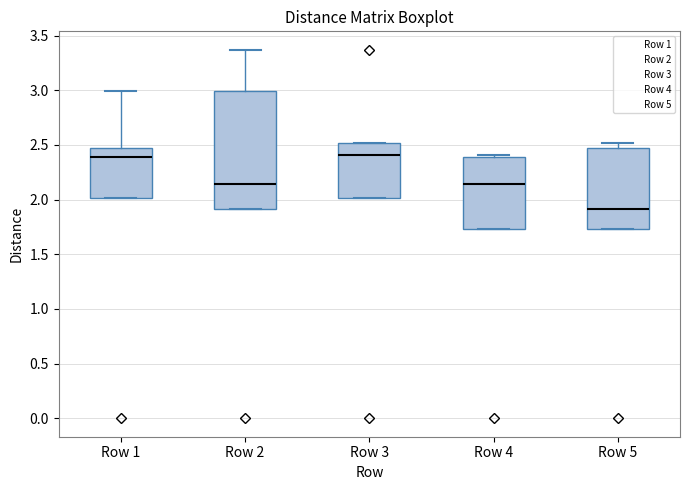

Reading left to right, transcribe this box plot: for each box, give where its median line is, the range the box spans, and where its two whiskers end, as read against the y-axis. The values are not printed on the chart, so give them approximately, as read against the axis.

Row 1: median 2.40, box 2.00 to 2.45, whiskers 2.00 to 3.00
Row 2: median 2.15, box 1.90 to 3.00, whiskers 1.90 to 3.35
Row 3: median 2.40, box 2.00 to 2.50, whiskers 2.00 to 2.50
Row 4: median 2.15, box 1.75 to 2.40, whiskers 1.75 to 2.40 (just above the box's upper edge)
Row 5: median 1.90, box 1.75 to 2.45, whiskers 1.75 to 2.50